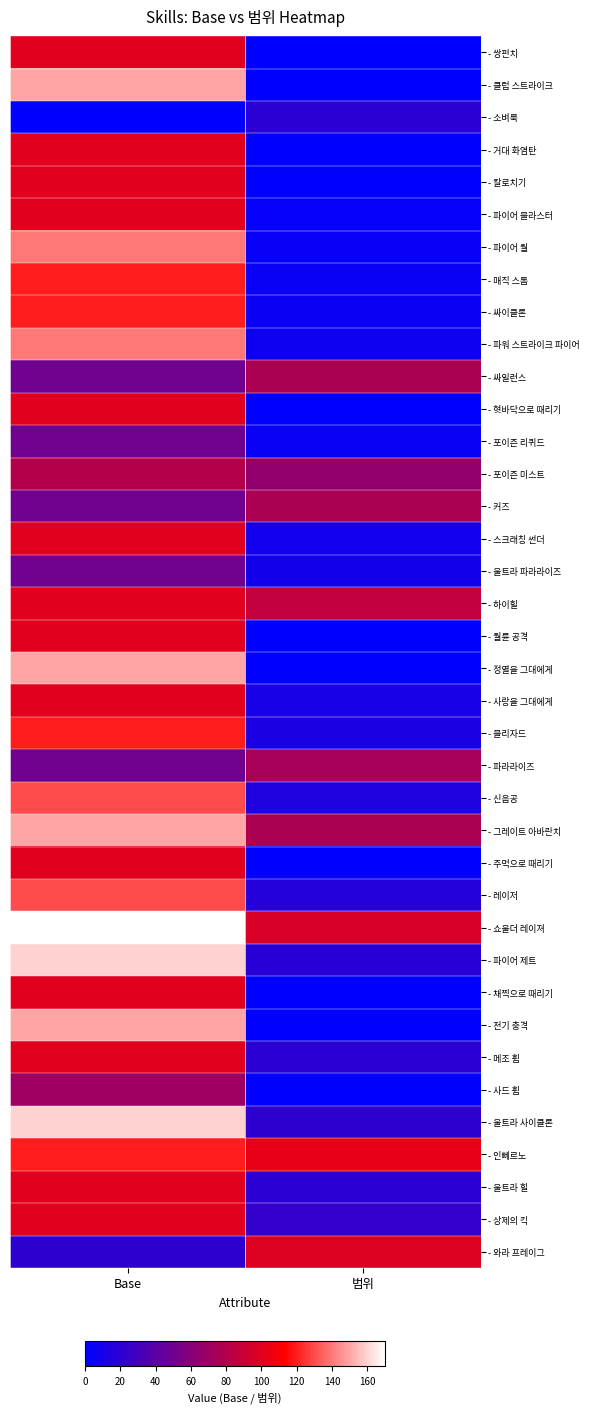

Count the number of categories in the chart.

2